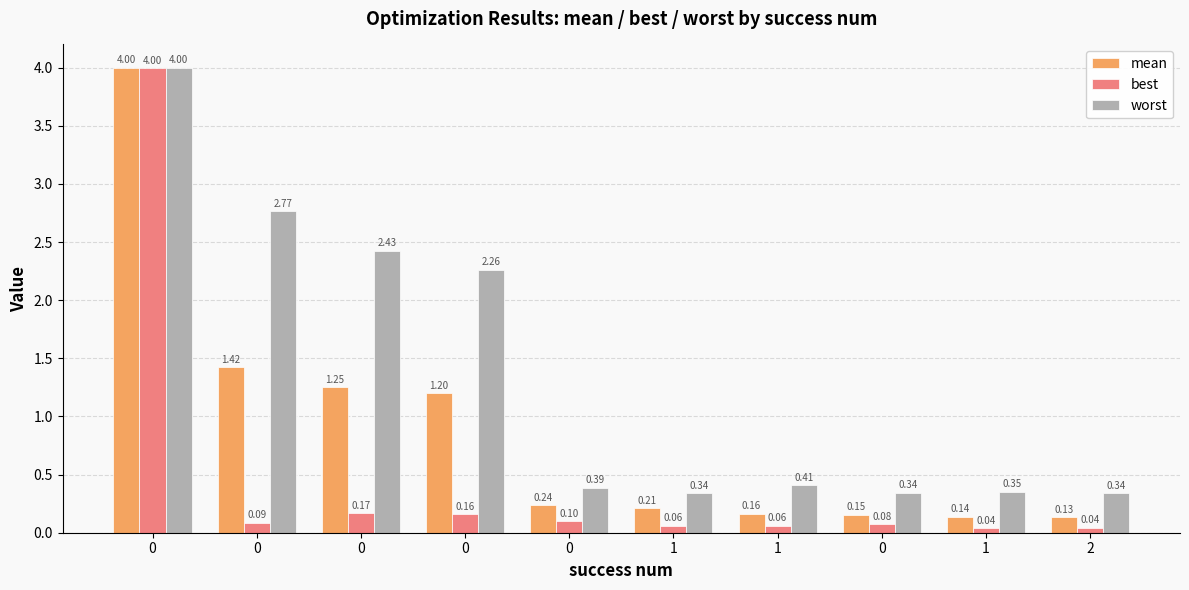

What are all the series names shown in the legend?

mean, best, worst